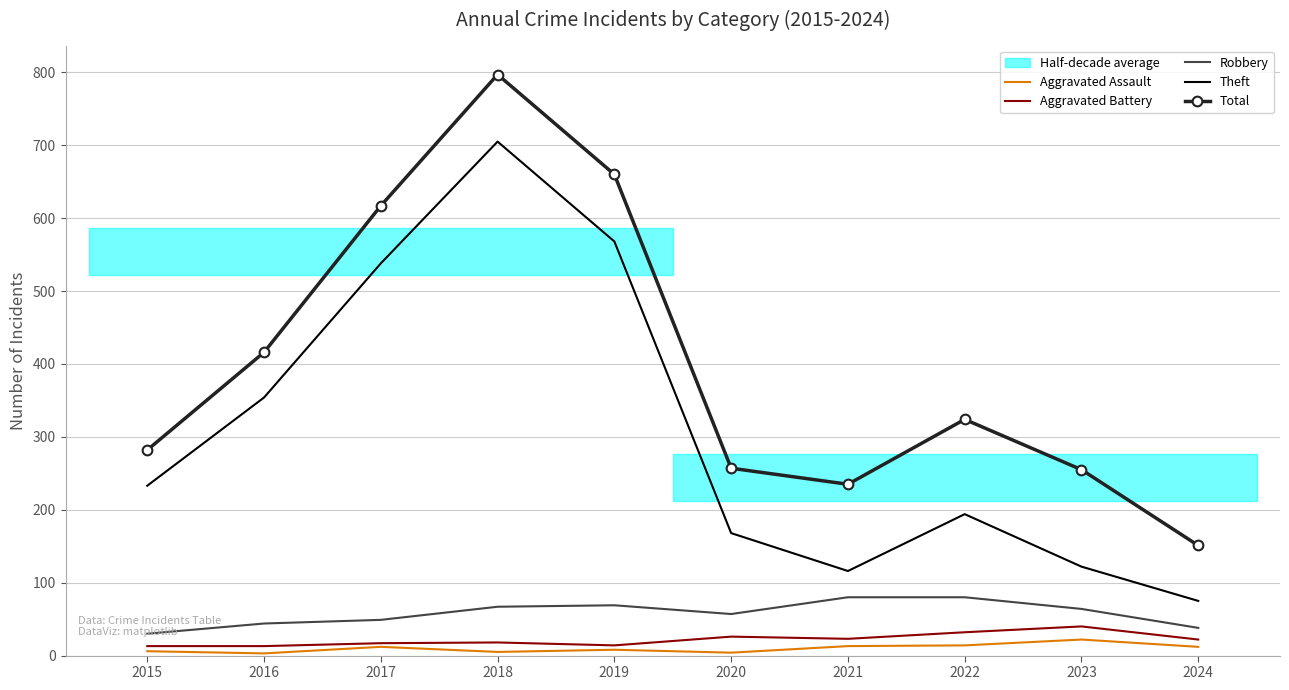

The Aggravated Battery series shows 22 at 2024. True or false?

True